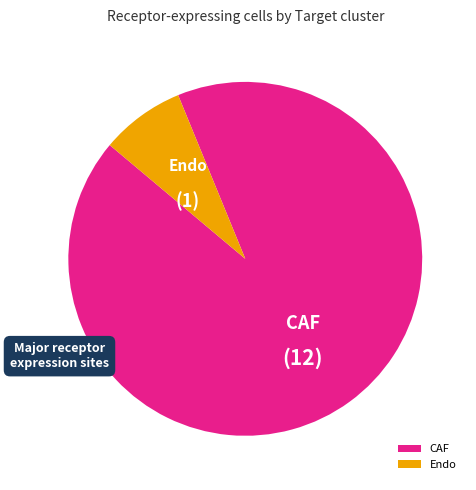

True or false: CAF accounts for 79% of the total.

False